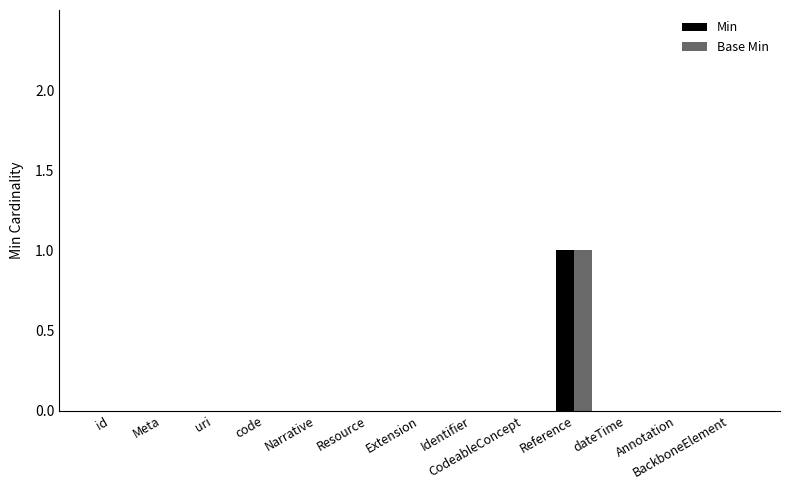

At which category is the sum across all series the highest?

Reference